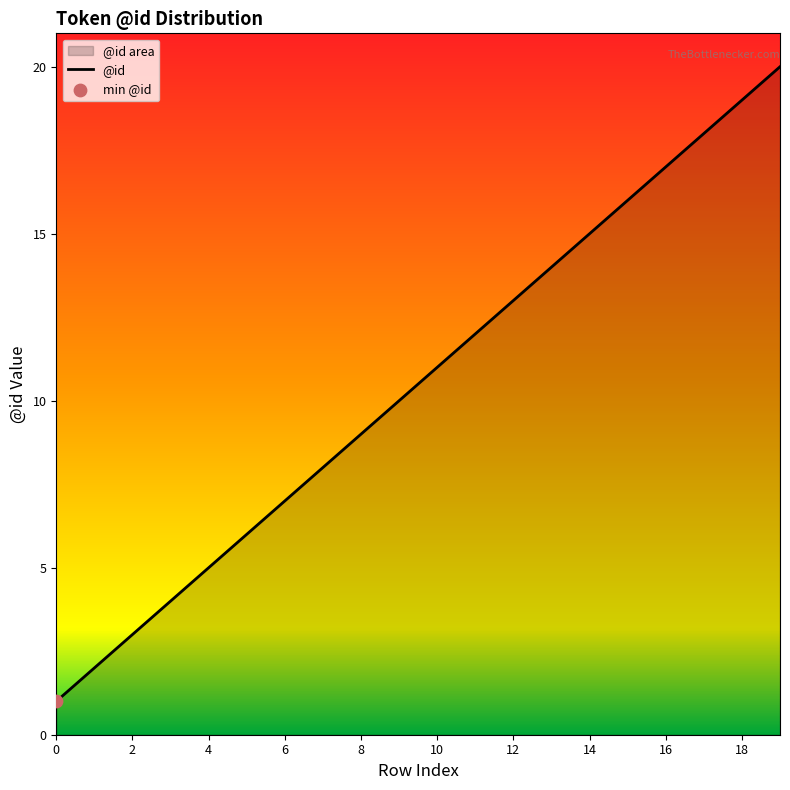

What is the ratio of the value at 15 to the value at 12?

1.2